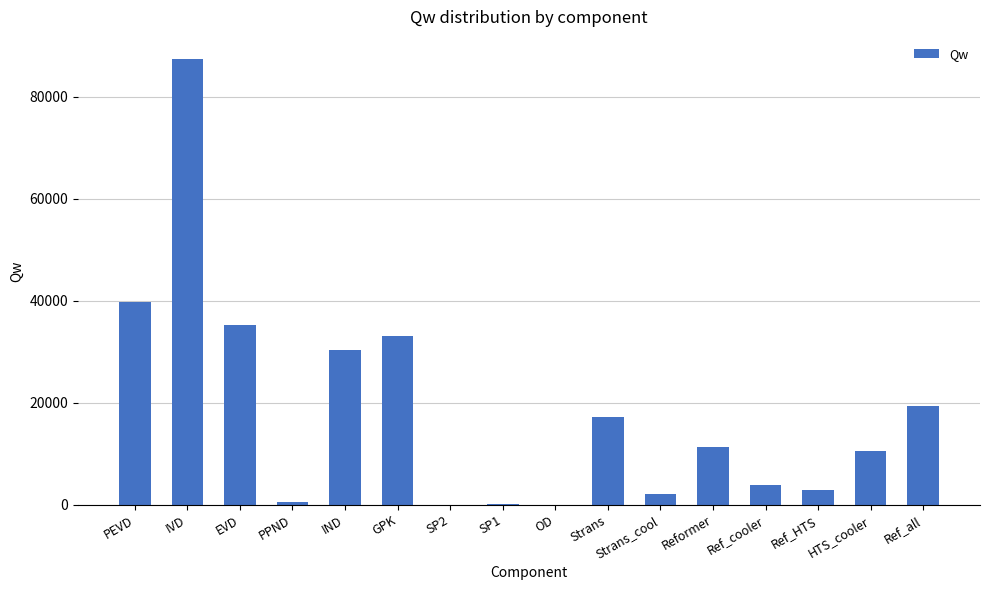

Which label corresponds to the largest value in the chart?

IVD